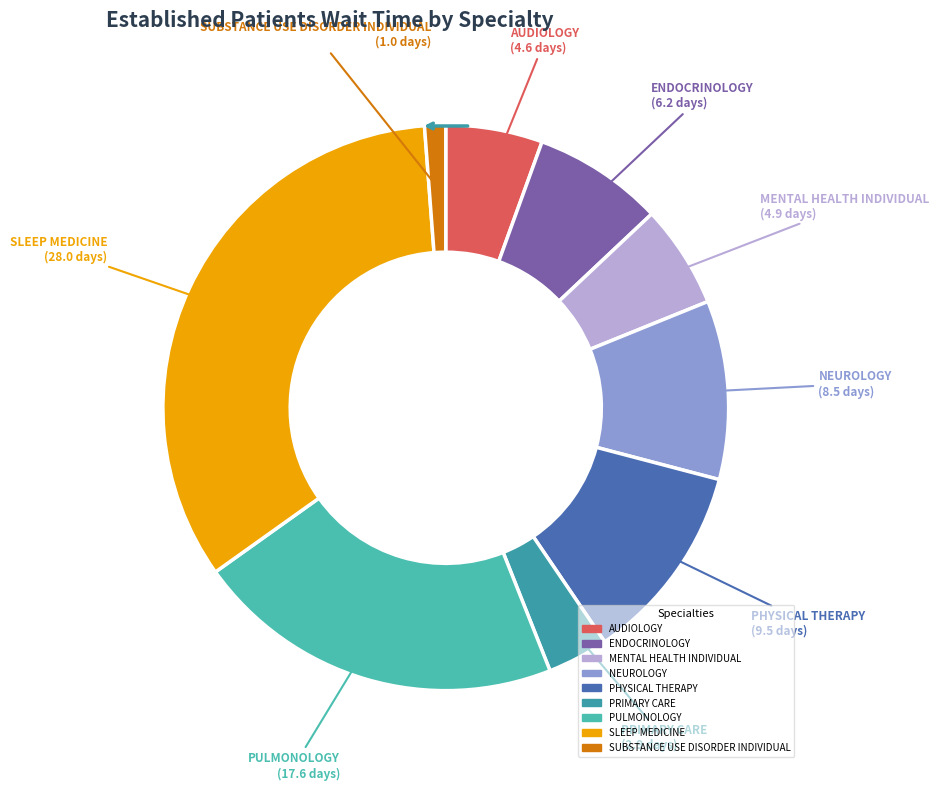

The SLEEP MEDICINE slice represents 34% of the pie. True or false?

True